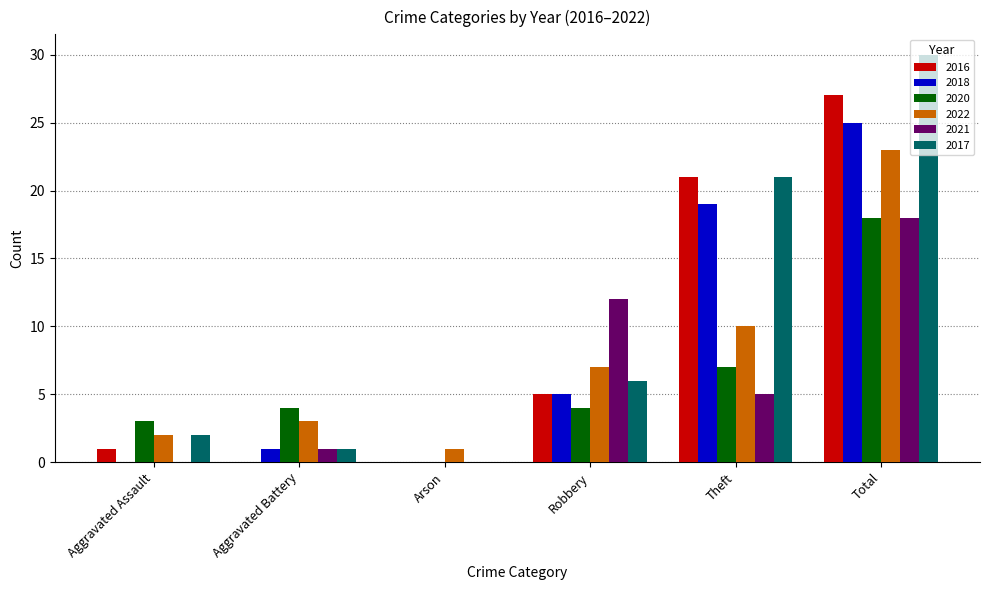

Which series changed the most between Aggravated Assault and Total?

2017